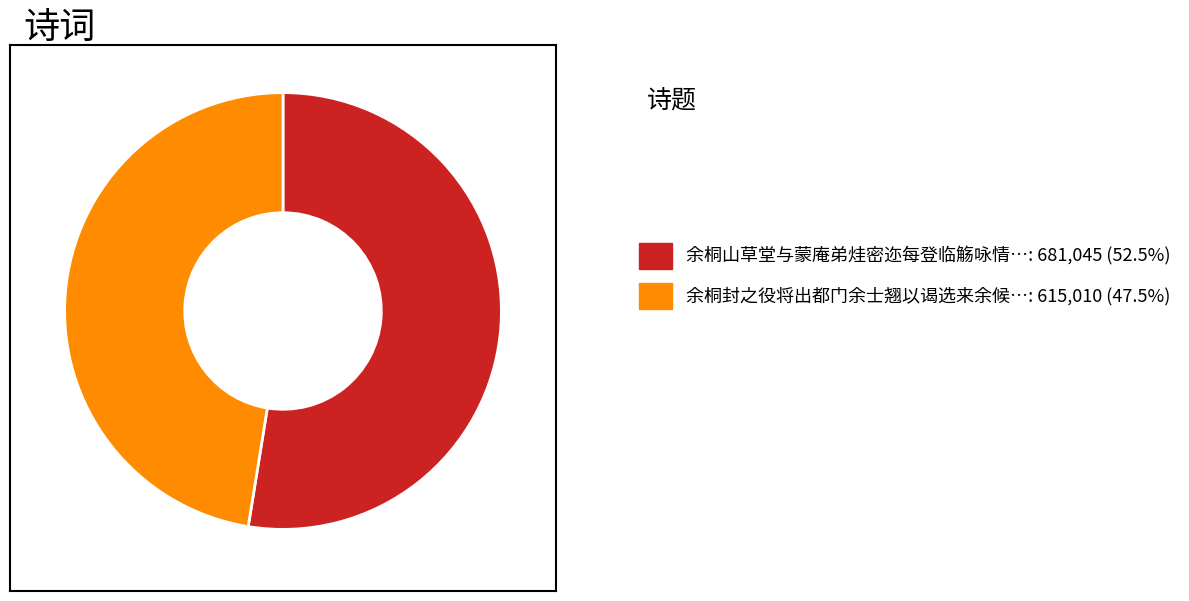

Is there any slice that represents more than half of the pie?

Yes